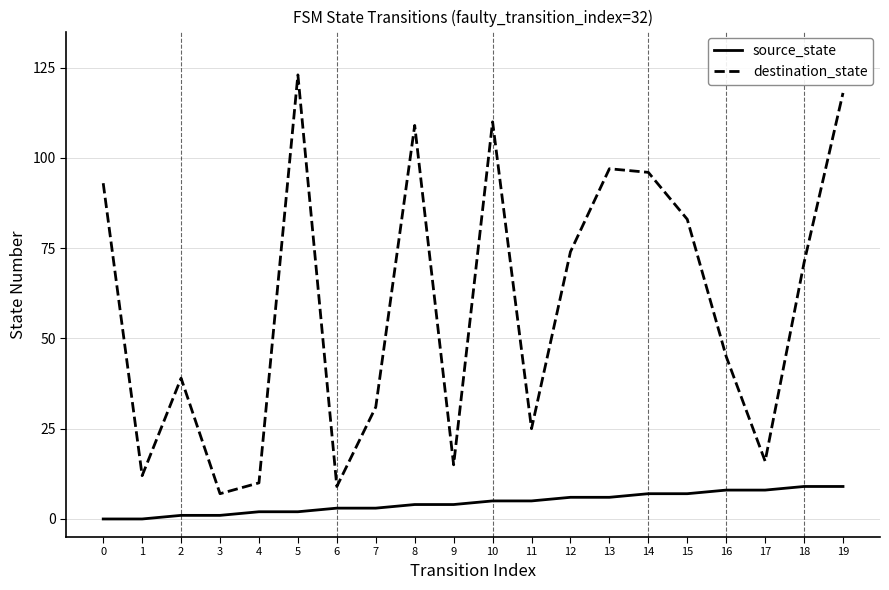

What is the difference between the maximum and second lowest values in the destination_state series?

114